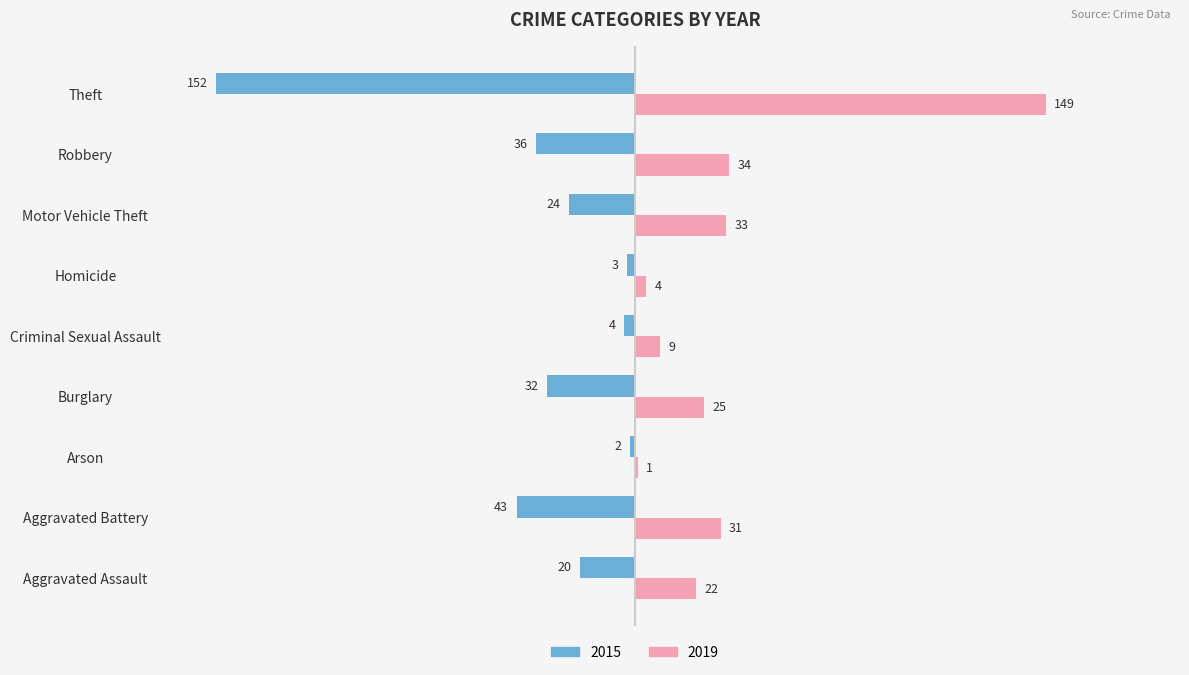

Which category has the highest value across all series?

Theft